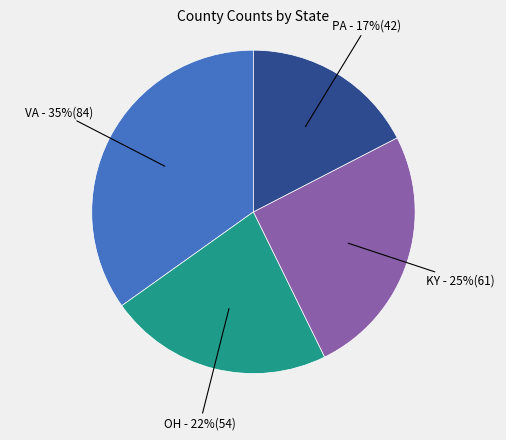

To the nearest percent, what is the average slice percentage?

25%